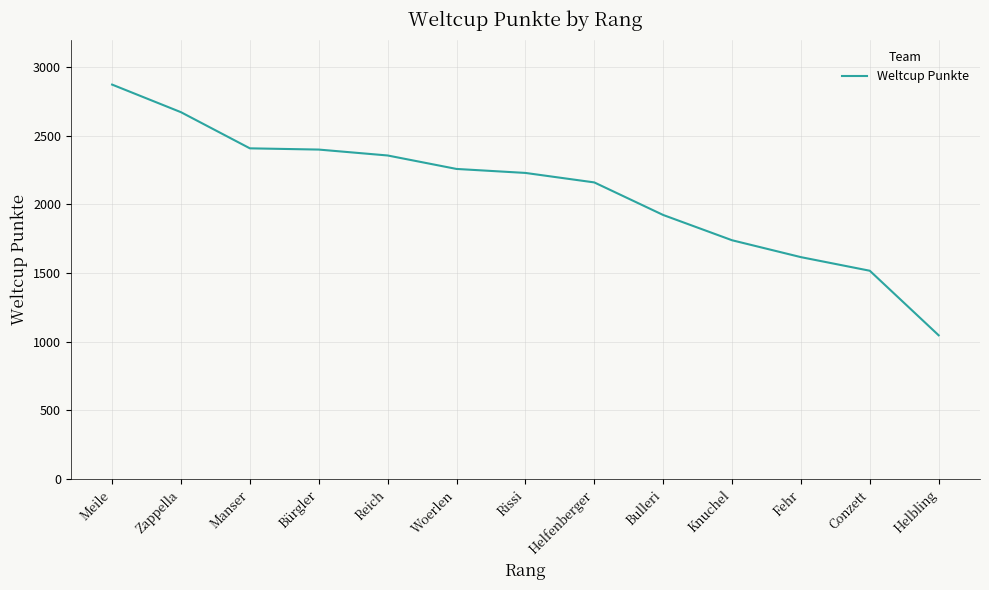

Is it true that the value at Helbling is 1396?

False